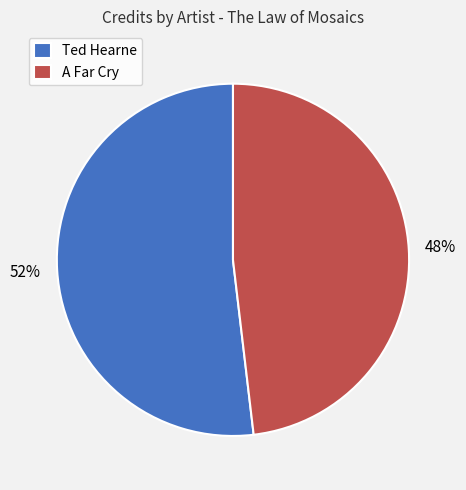

To the nearest percent, what is the combined percentage of Ted Hearne and A Far Cry?

100%